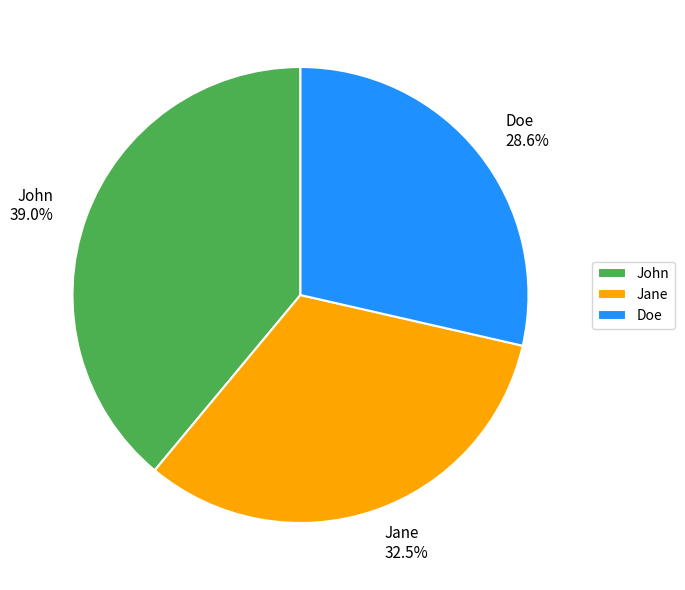

Which slice is the smallest?

Doe